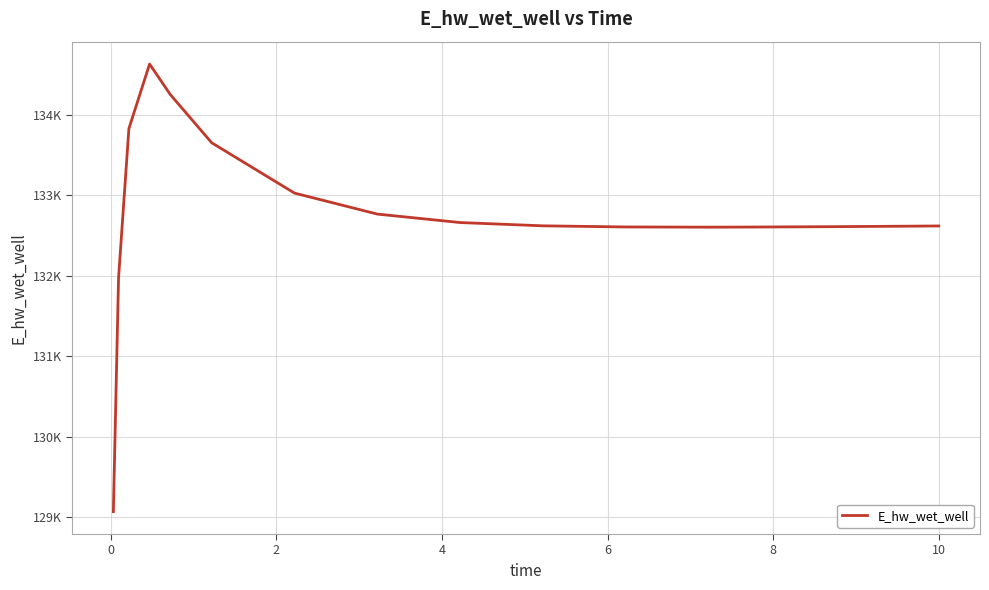

What is the difference between the maximum and second lowest values?

2658.8